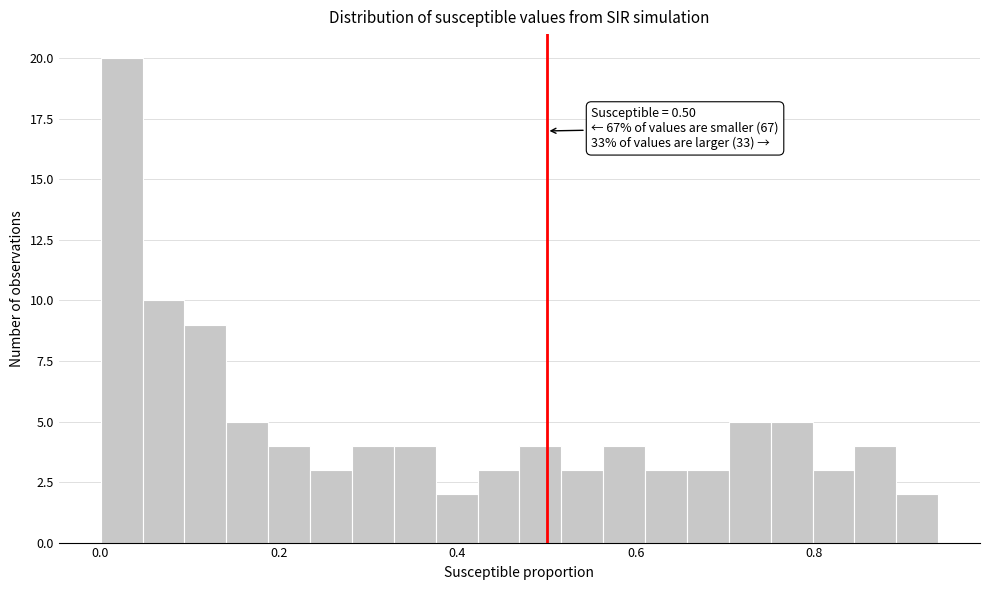

Around what value on the x-axis is the tallest bar? Give the approximate position of its centre, as read against the axis.

0.02